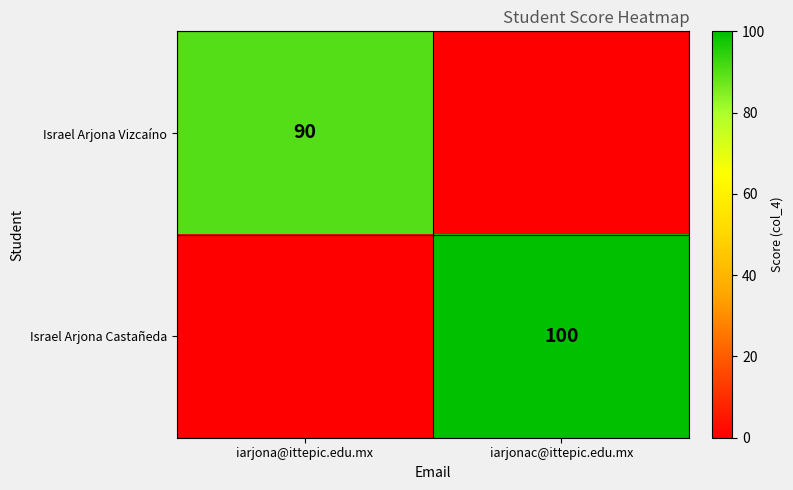

True or false: Israel Arjona Vizcaíno has a value of 59 at iarjona@ittepic.edu.mx.

False